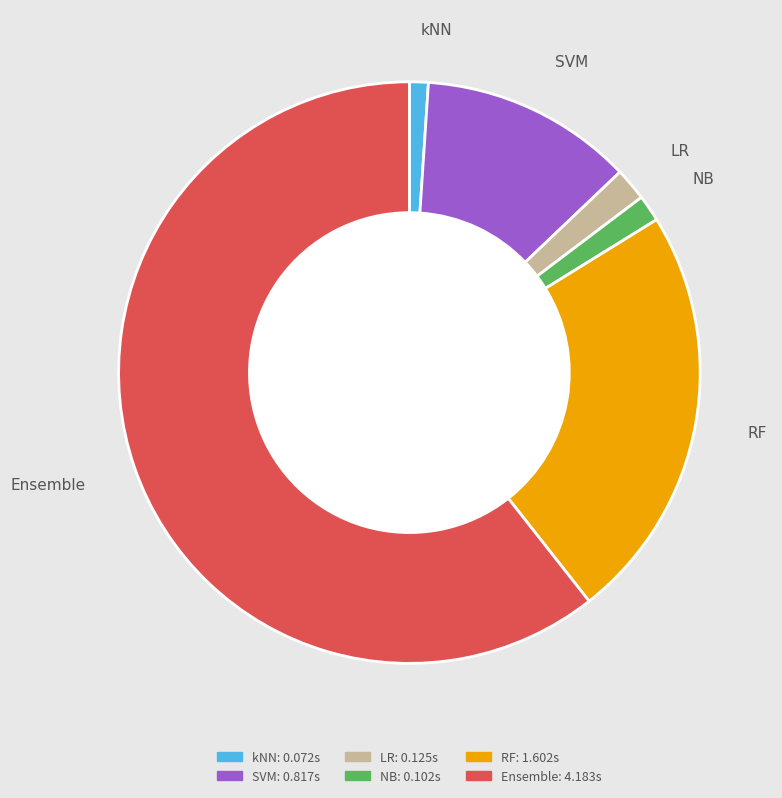

Count the number of slices in the pie.

6